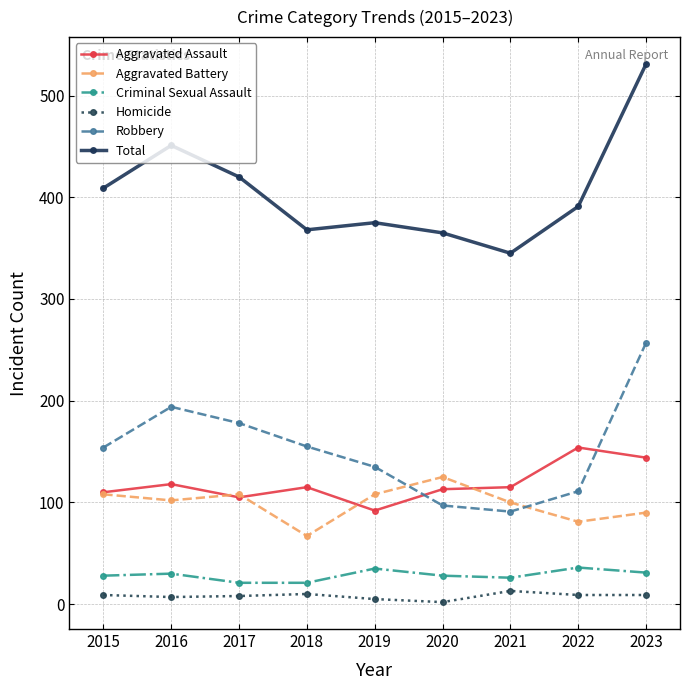

The Aggravated Battery series shows 67 at 2018. True or false?

True